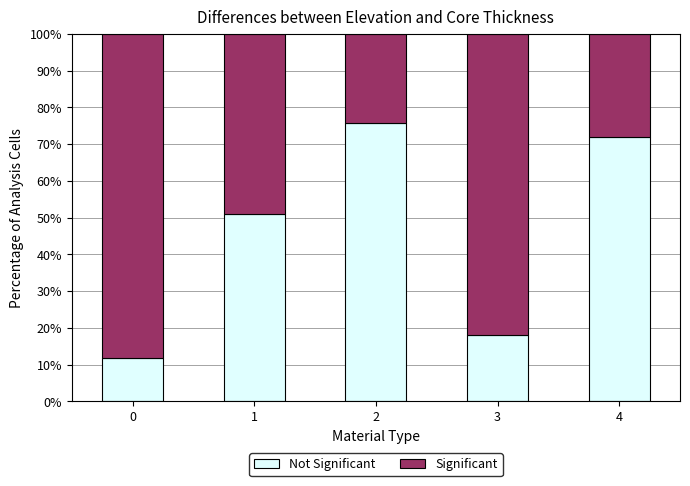

What is the total value across all series at 1?

100.0